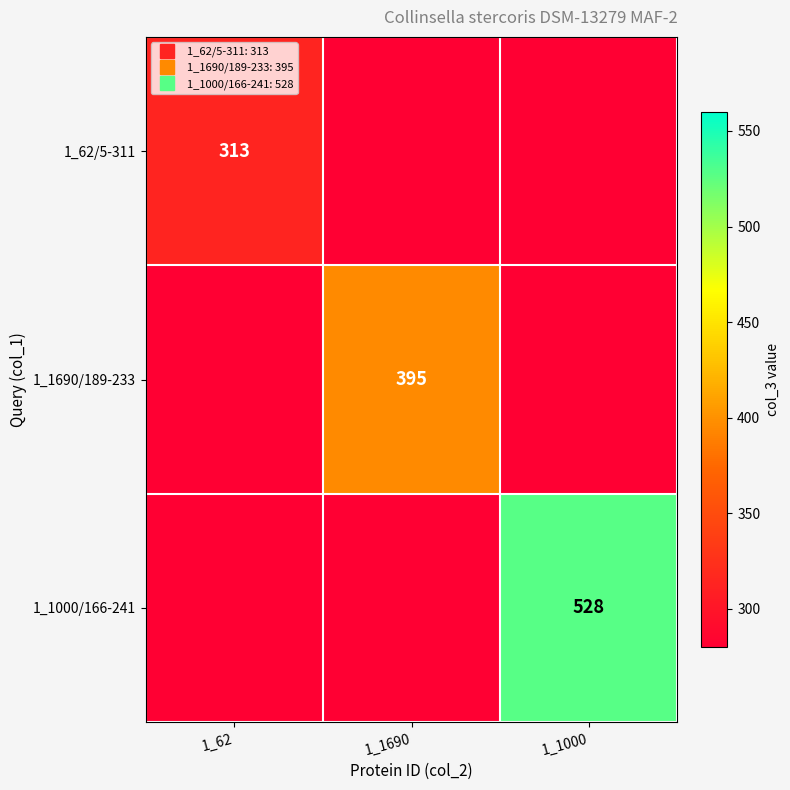

Rank the series by their average value, from highest to lowest.

1_1000/166-241, 1_1690/189-233, 1_62/5-311